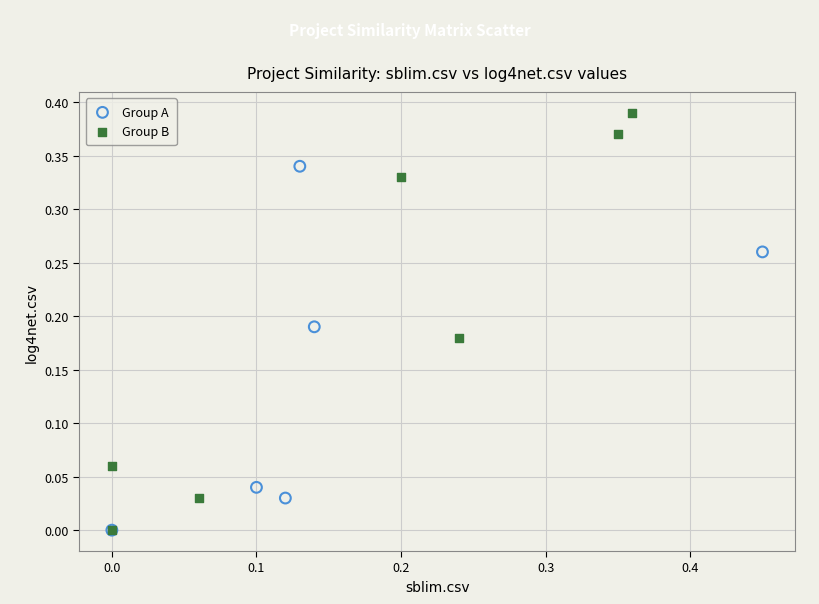

Which series reaches the maximum Y coordinate?

Group B